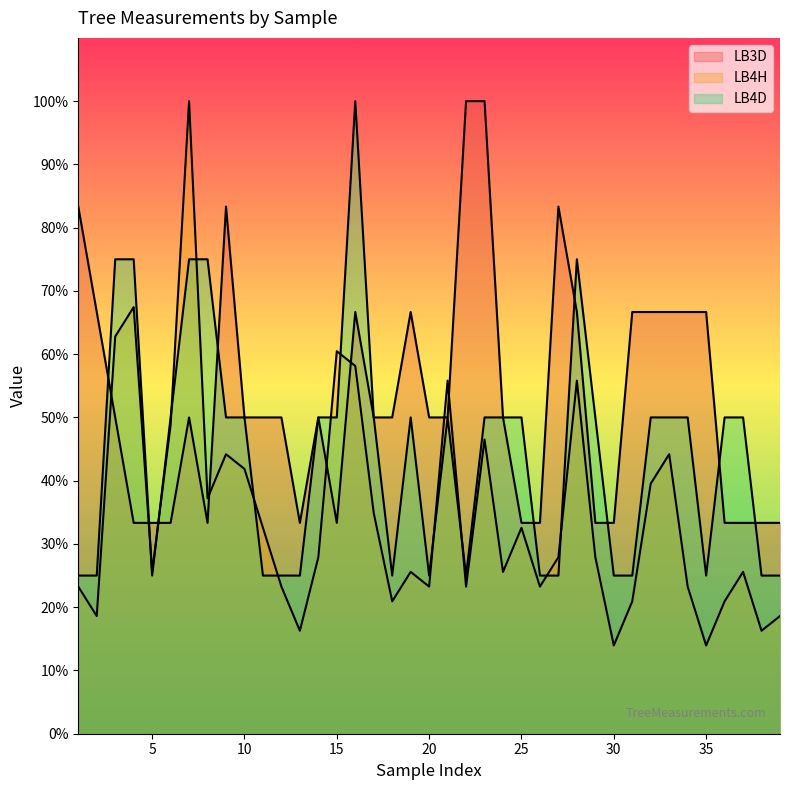

Reading left to right, what are all the values shown in this chart?

LB3D: 83.3	66.7	50.0	33.3	33.3	33.3	50.0	33.3	83.3	50.0	50.0	50.0	33.3	50.0	33.3	66.7	50.0	50.0	66.7	50.0	50.0	100.0	100.0	50.0	33.3	33.3	83.3	66.7	33.3	33.3	66.7	66.7	66.7	66.7	66.7	33.3	33.3	33.3	33.3
LB4H: 23.3	18.6	62.8	67.4	25.6	48.8	100.0	37.2	44.2	41.9	32.6	23.3	16.3	27.9	60.5	58.1	34.9	20.9	25.6	23.3	55.8	23.3	46.5	25.6	32.6	23.3	27.9	55.8	27.9	14.0	20.9	39.5	44.2	23.3	14.0	20.9	25.6	16.3	18.6
LB4D: 25.0	25.0	75.0	75.0	25.0	50.0	75.0	75.0	50.0	50.0	25.0	25.0	25.0	50.0	50.0	100.0	50.0	25.0	50.0	25.0	50.0	25.0	50.0	50.0	50.0	25.0	25.0	75.0	50.0	25.0	25.0	50.0	50.0	50.0	25.0	50.0	50.0	25.0	25.0